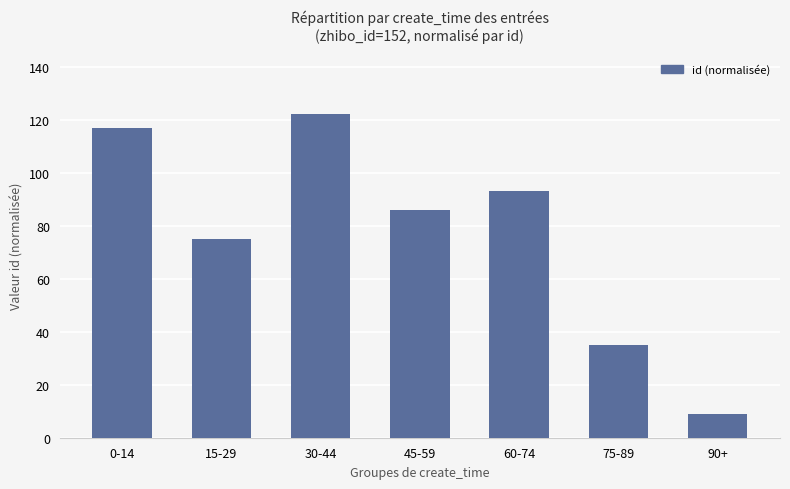

What is the change in value from 75-89 to 90+?

-26